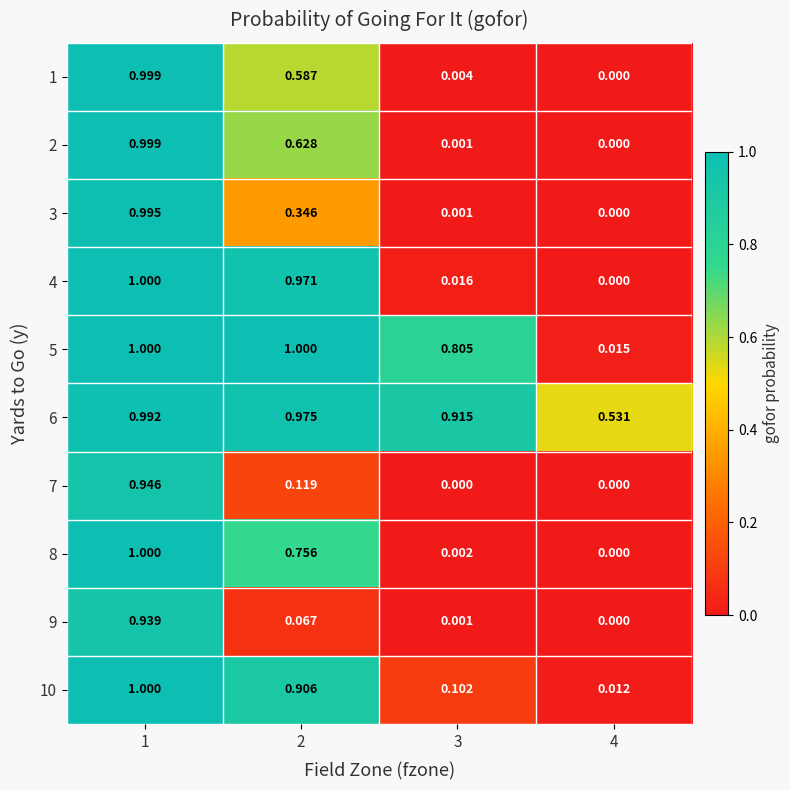

Is the value of 5 at 1 greater than the value of 6 at 1?

Yes